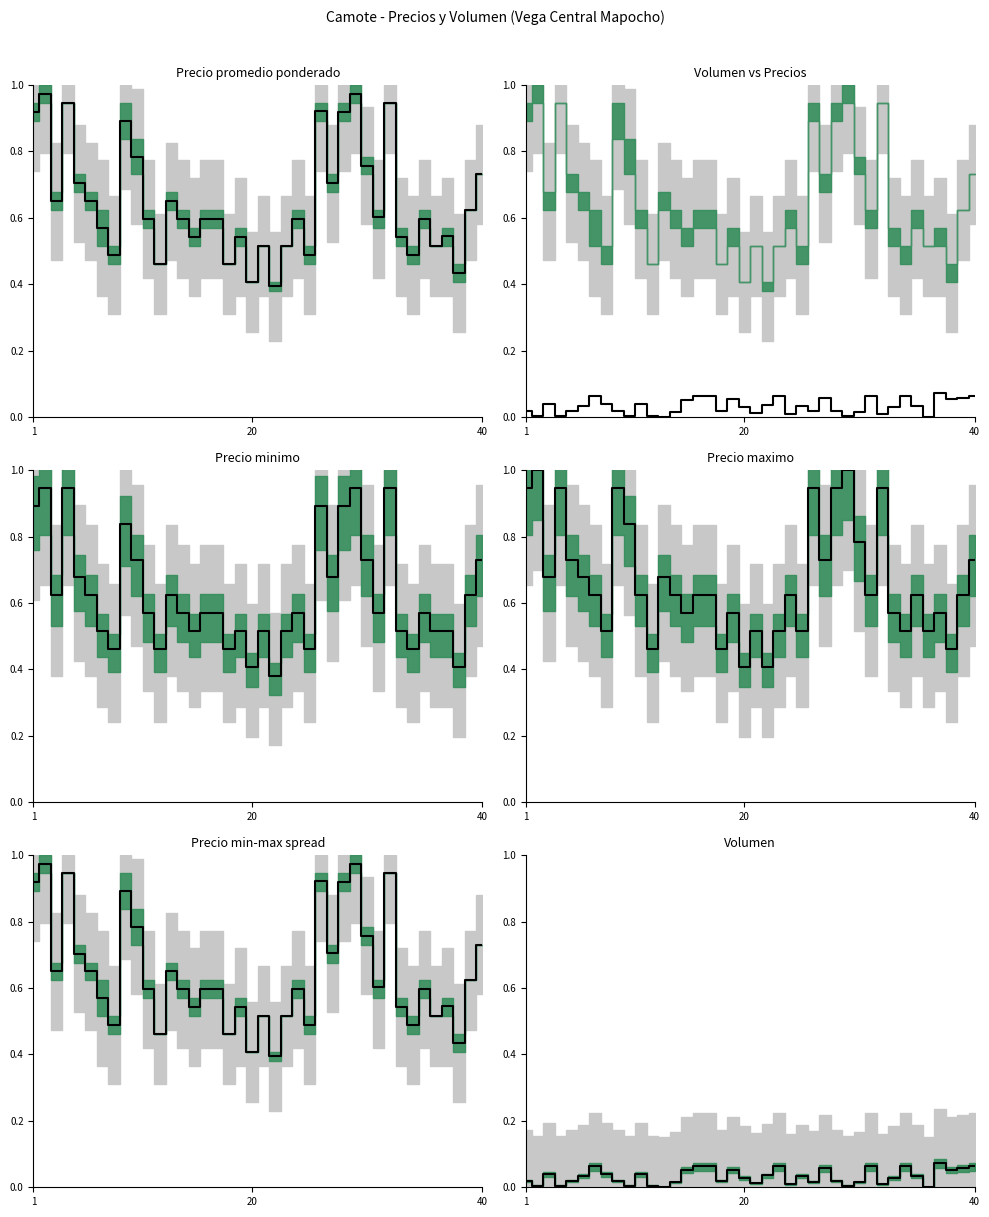

What is the greatest value displayed?

1.0